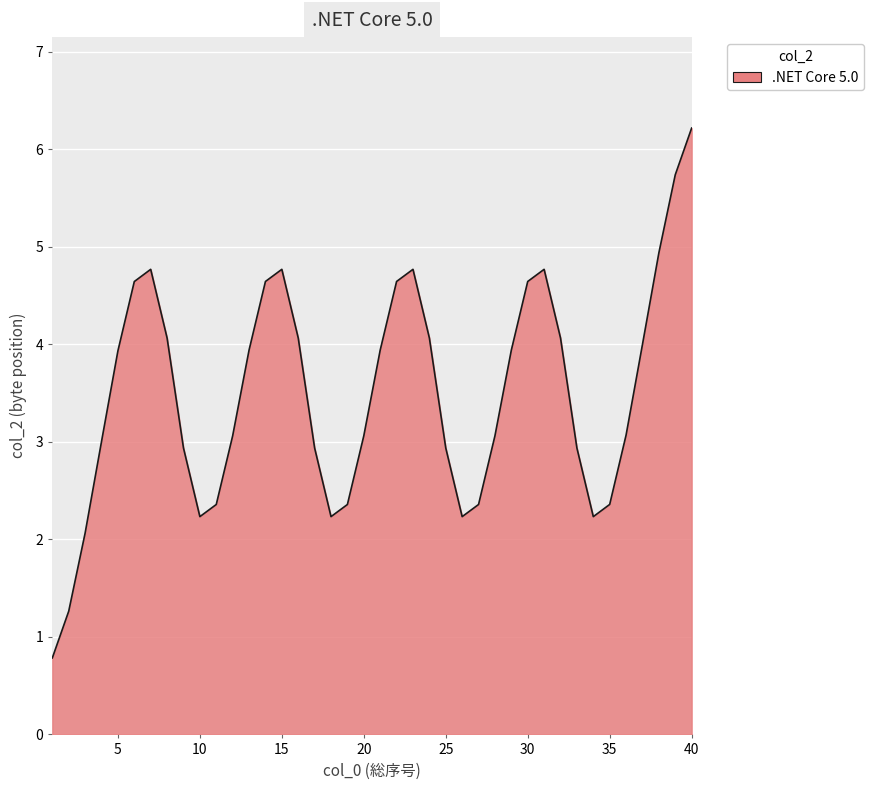

What is the minimum value shown in the chart?

0.8